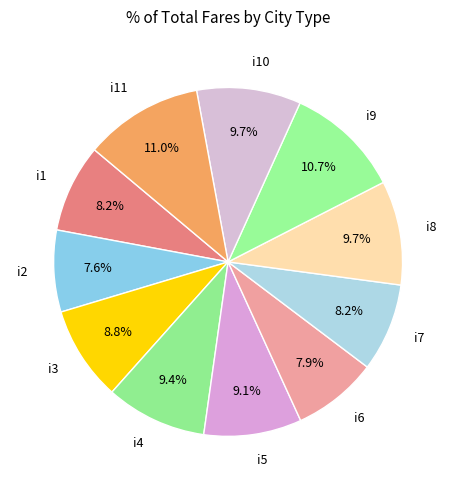

To the nearest percent, what is the average slice percentage?

9%